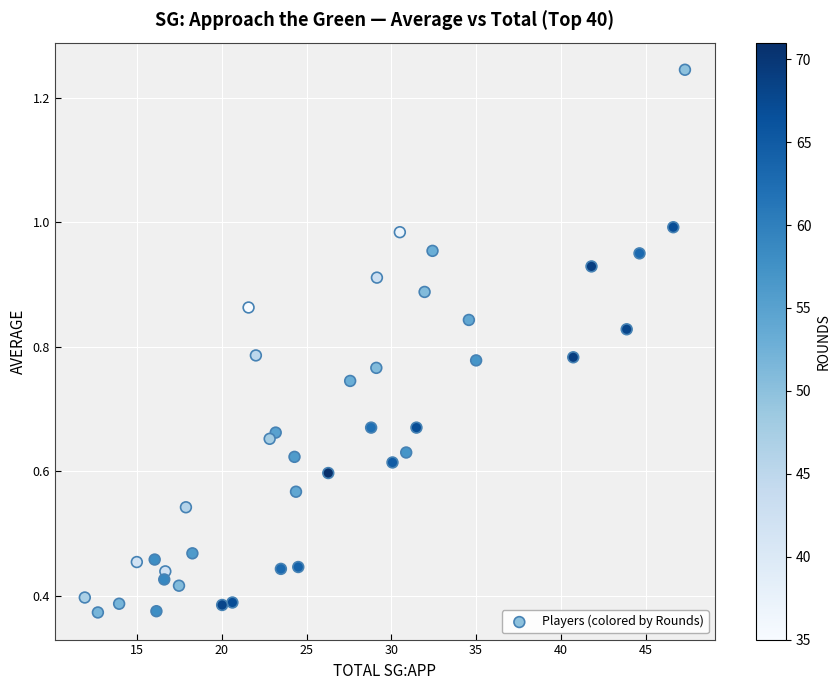

What is the range of X values (max minus min)?

35.4